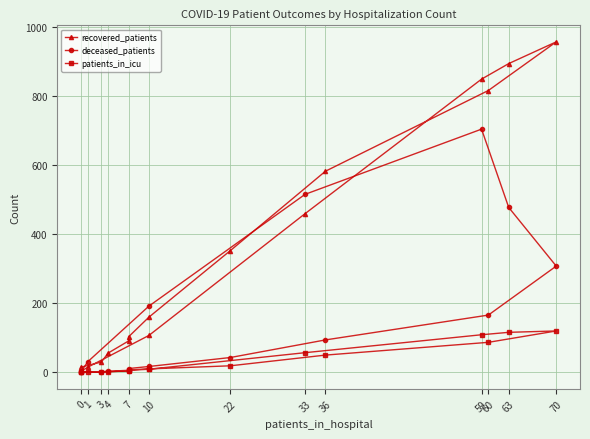

What position from the left is 10?

6